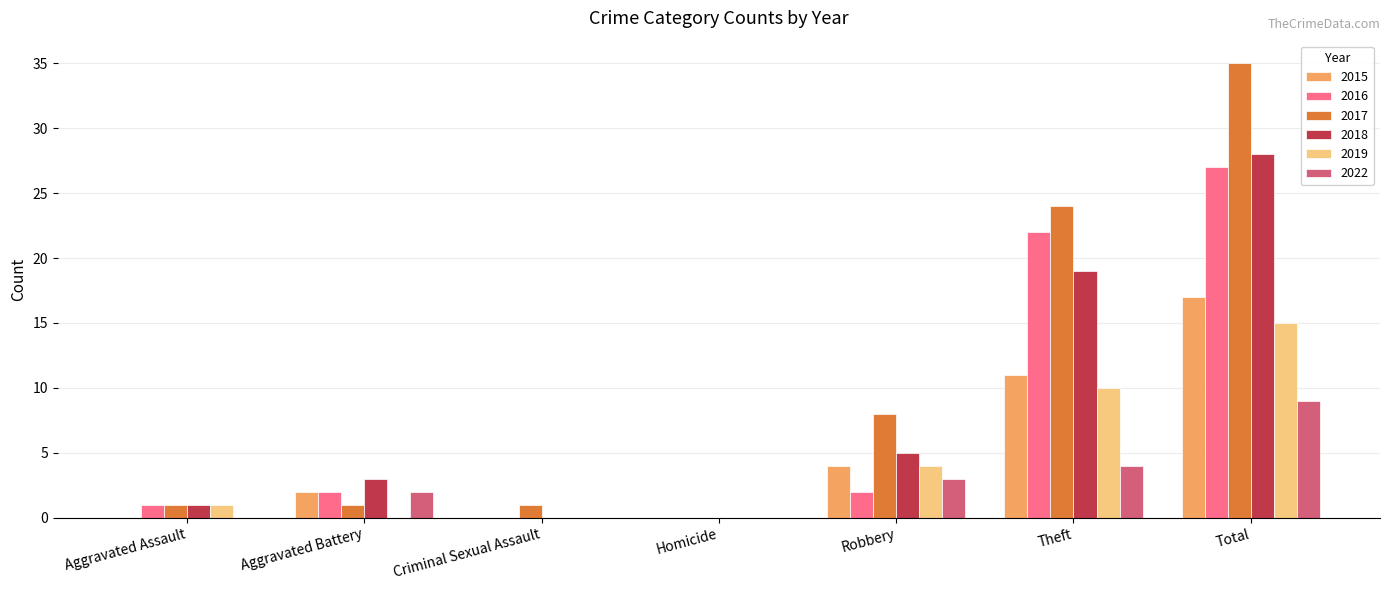

At which category is the sum across all series the highest?

Total